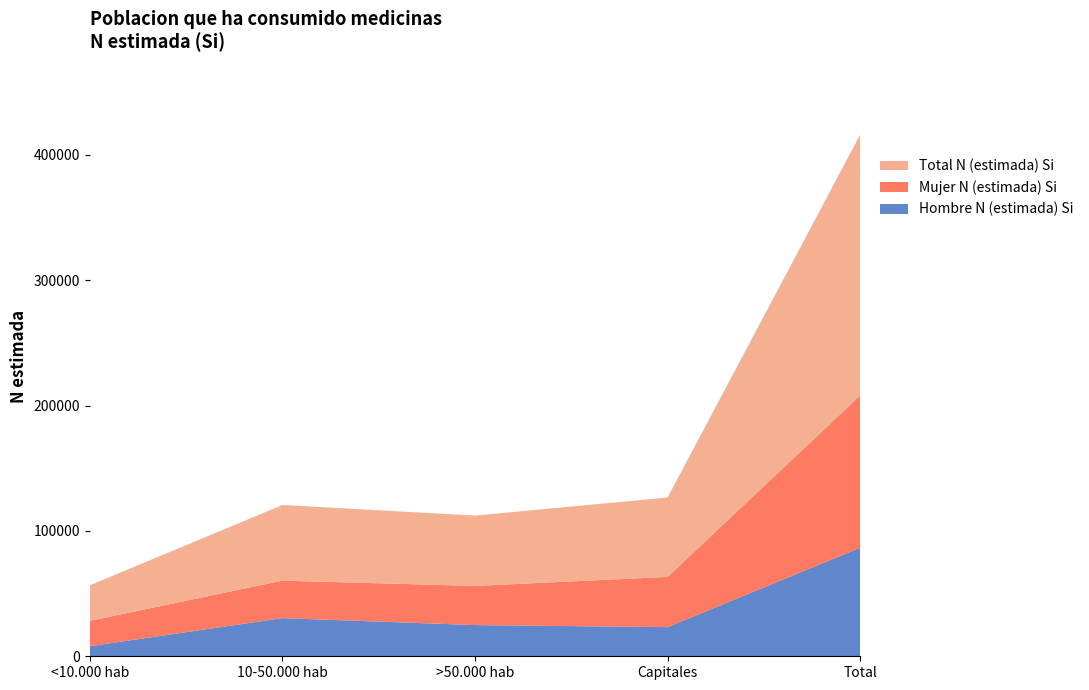

Reading left to right, transcribe all the data shown in this chart.

Hombre N (estimada) Si: 8027	30431	24886	23252	86595
Mujer N (estimada) Si: 20266	29907	31237	40062	121472
Total N (estimada) Si: 28293	60337	56122	63315	208067